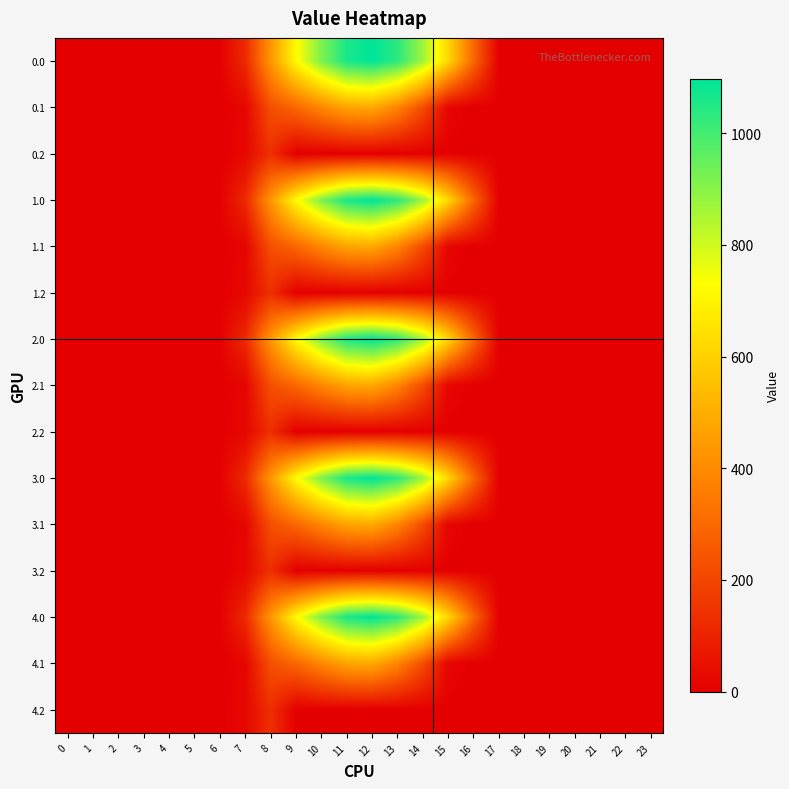

Rank the series at 9 from lowest to highest value.

0.2, 1.2, 2.2, 3.2, 4.2, 0.1, 1.1, 2.1, 3.1, 4.1, 0.0, 1.0, 2.0, 3.0, 4.0